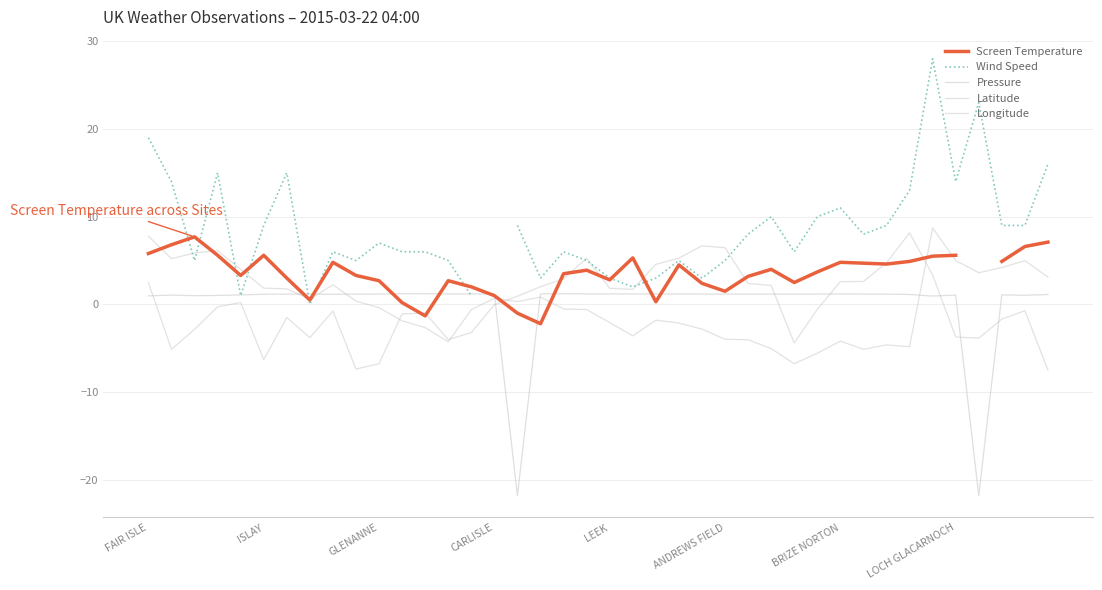

How many interior local valleys does the Longitude series have?

8